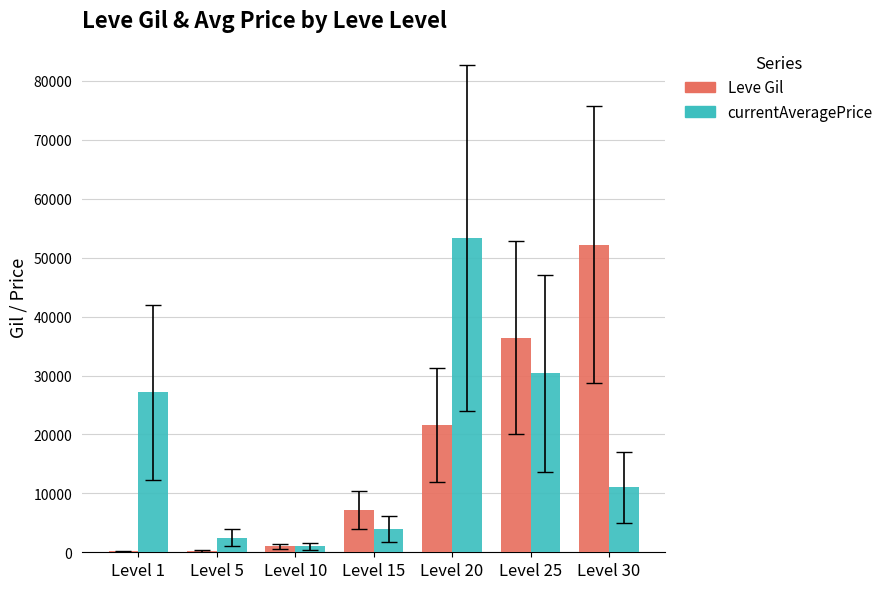

At which label is Leve Gil closest to 26190?

Level 20